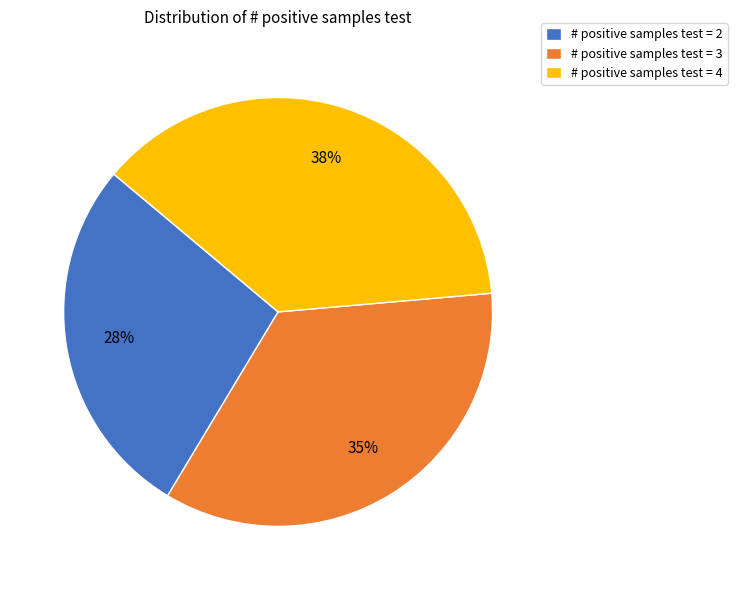

What is the ratio of the value at # positive samples test = 2 to the value at # positive samples test = 3?

0.8